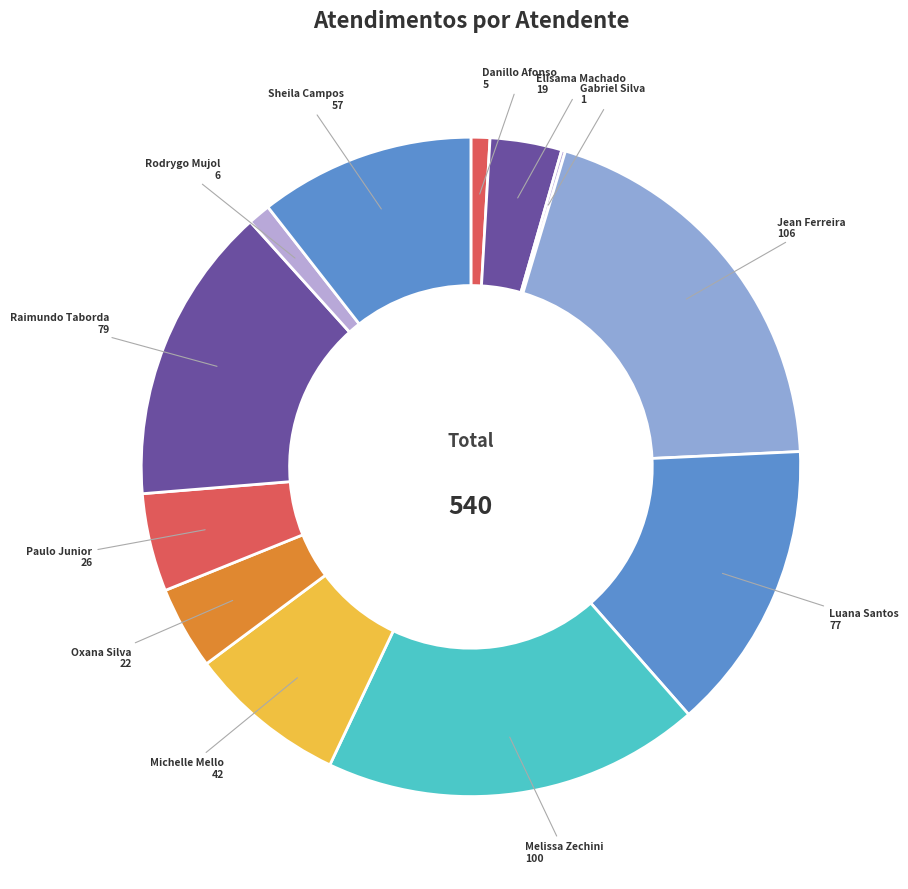

Is there a majority slice in this chart?

No